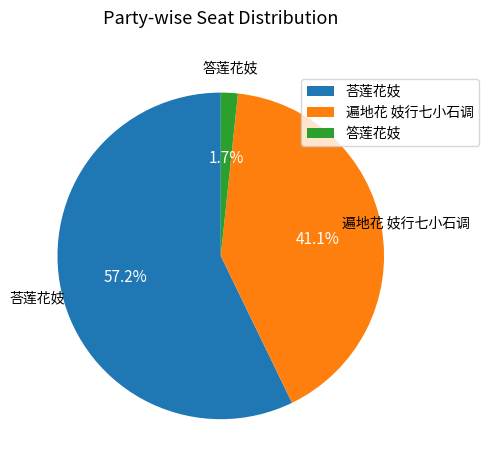

How many slices are in this pie chart?

3